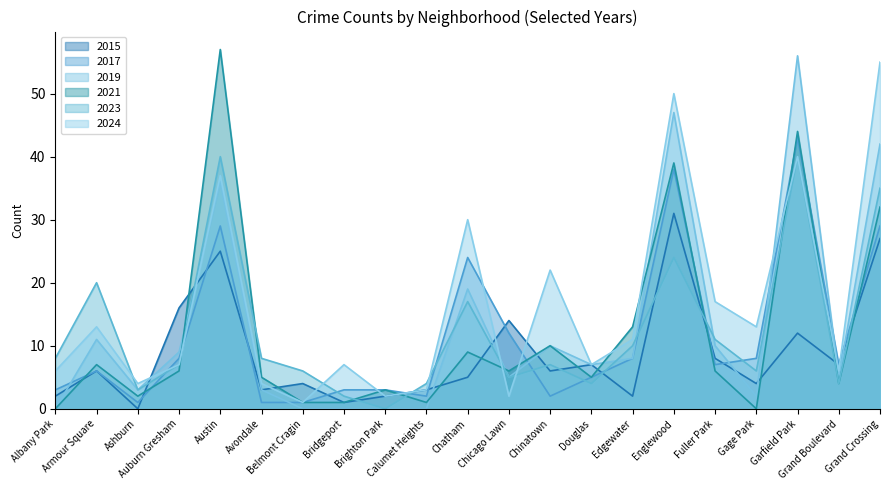

What is the label of the 10th point from the left?

Calumet Heights